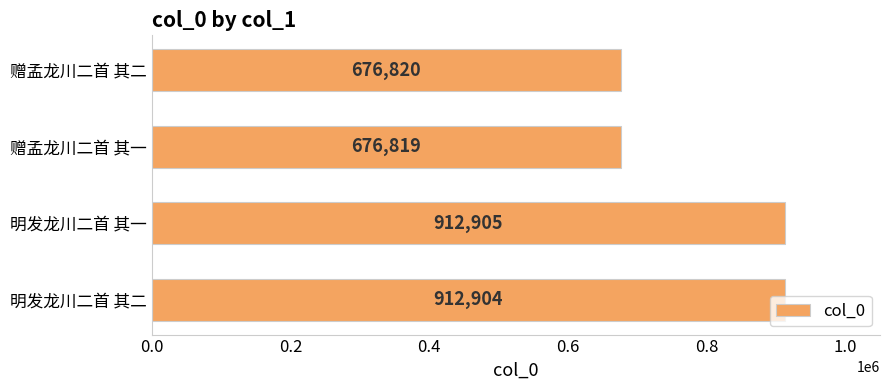

What is the approximate value at 赠孟龙川二首 其二, to the nearest 100?

676800